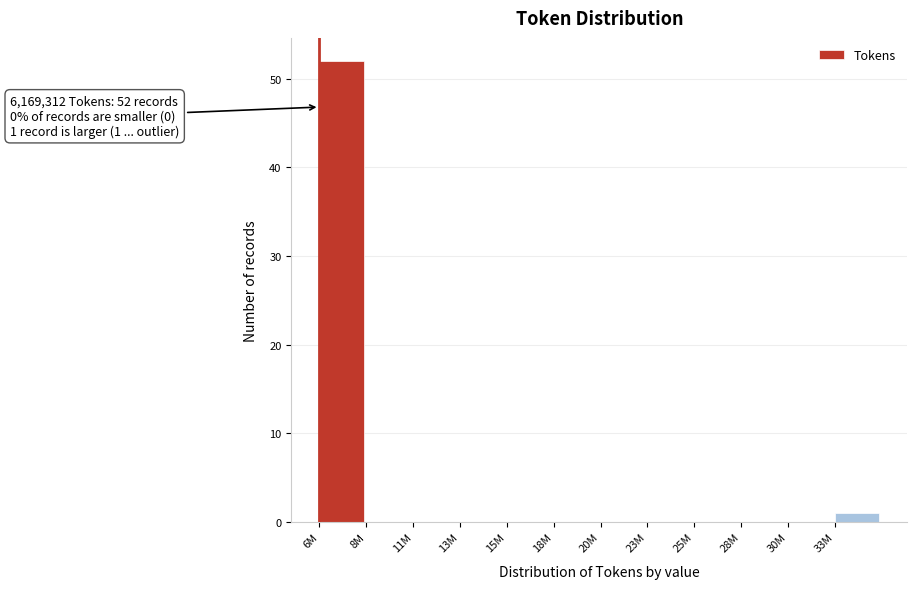

Reading left to right, what are all the values shown in this chart?

6M=52	8M=0	11M=0	13M=0	15M=0	18M=0	20M=0	23M=0	25M=0	28M=0	30M=0	33M=1